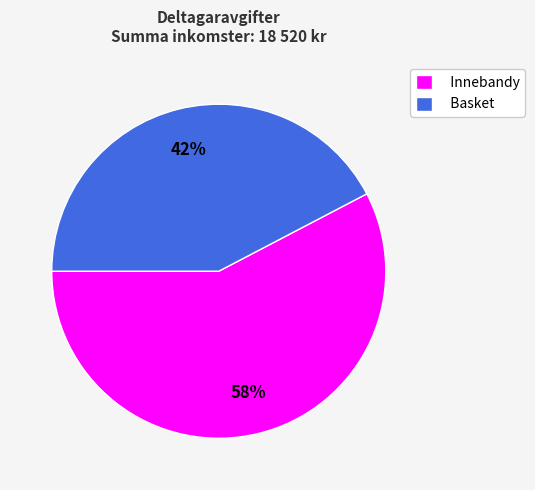

What is the ratio of the value at Basket to the value at Innebandy?

0.7